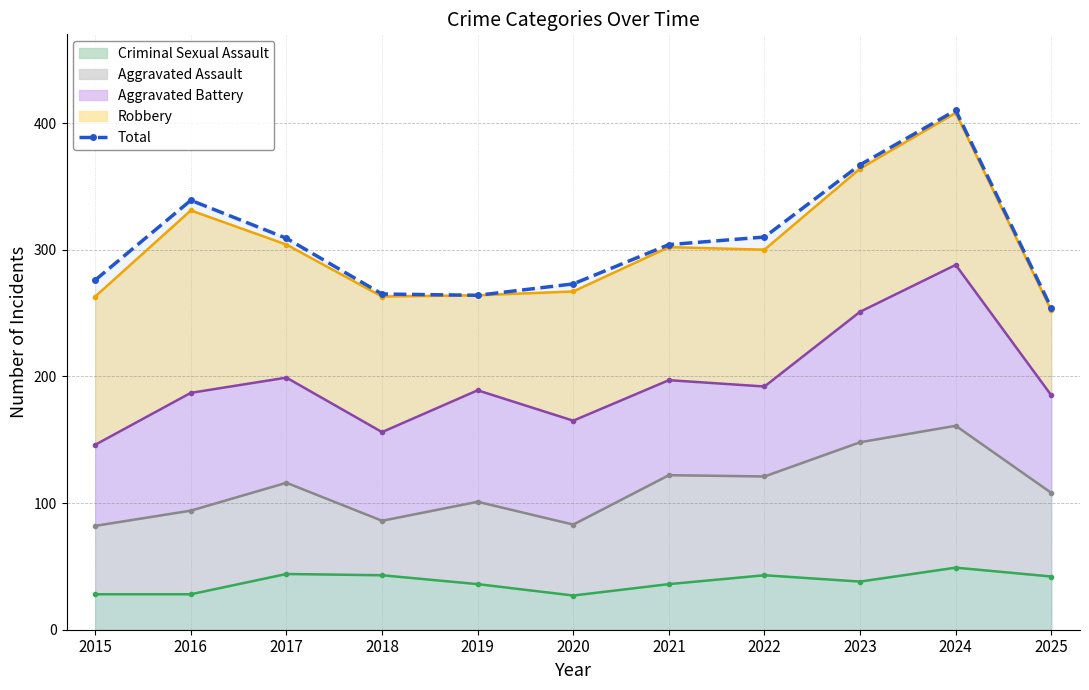

At which label does the data first exceed 304?

2016